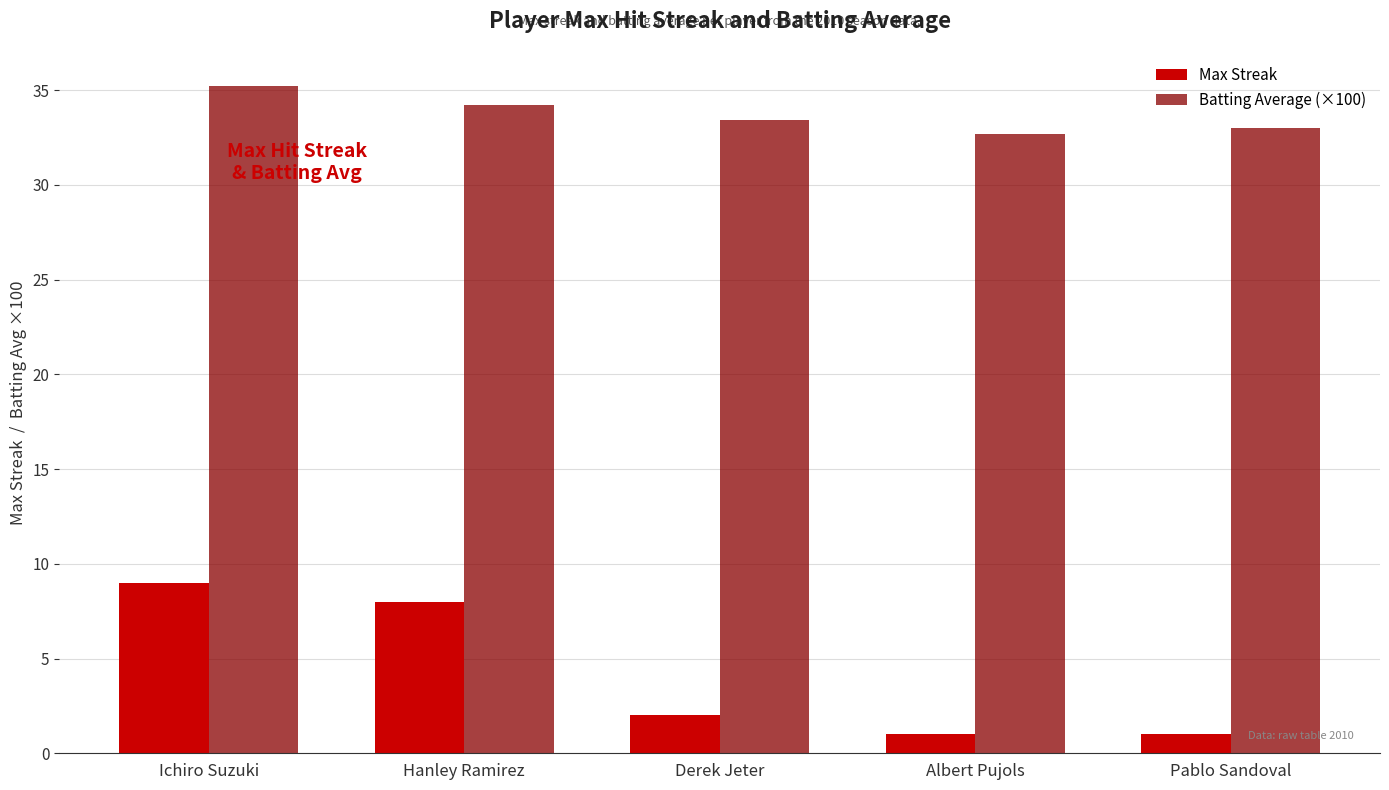

Which category has the lowest value in the Batting Average (×100) series?

Albert Pujols